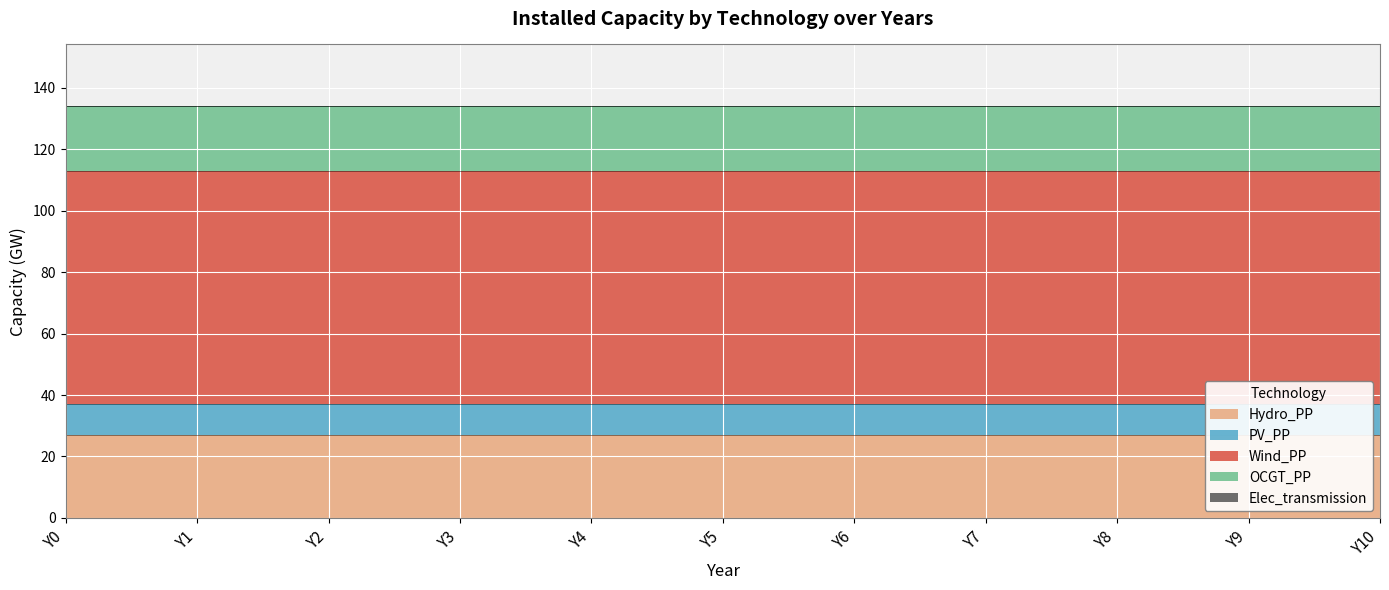

At which category is the sum across all series the highest?

Y0